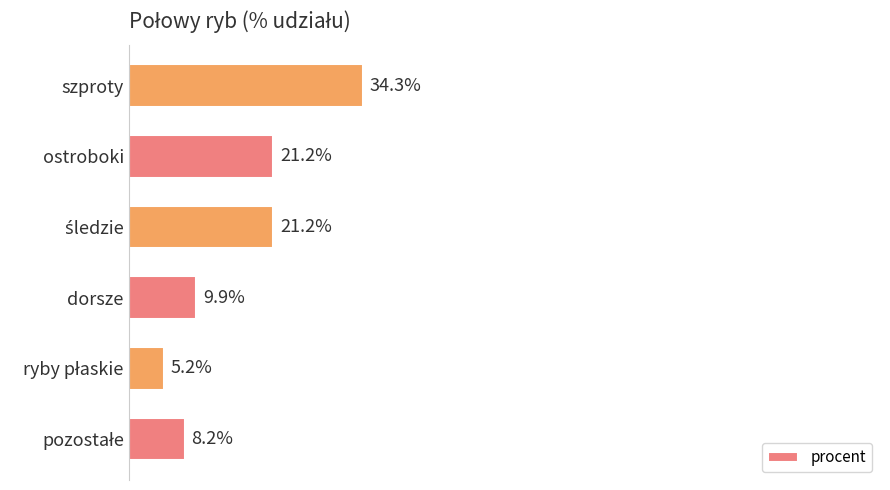

Which label corresponds to the largest value in the chart?

szproty